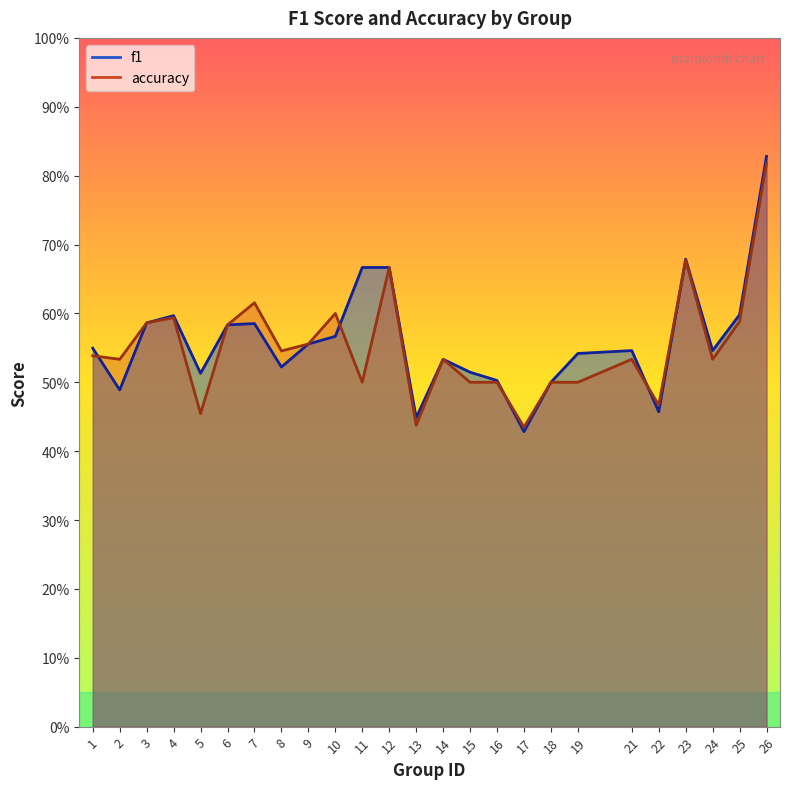

Count the number of data series in this chart.

2